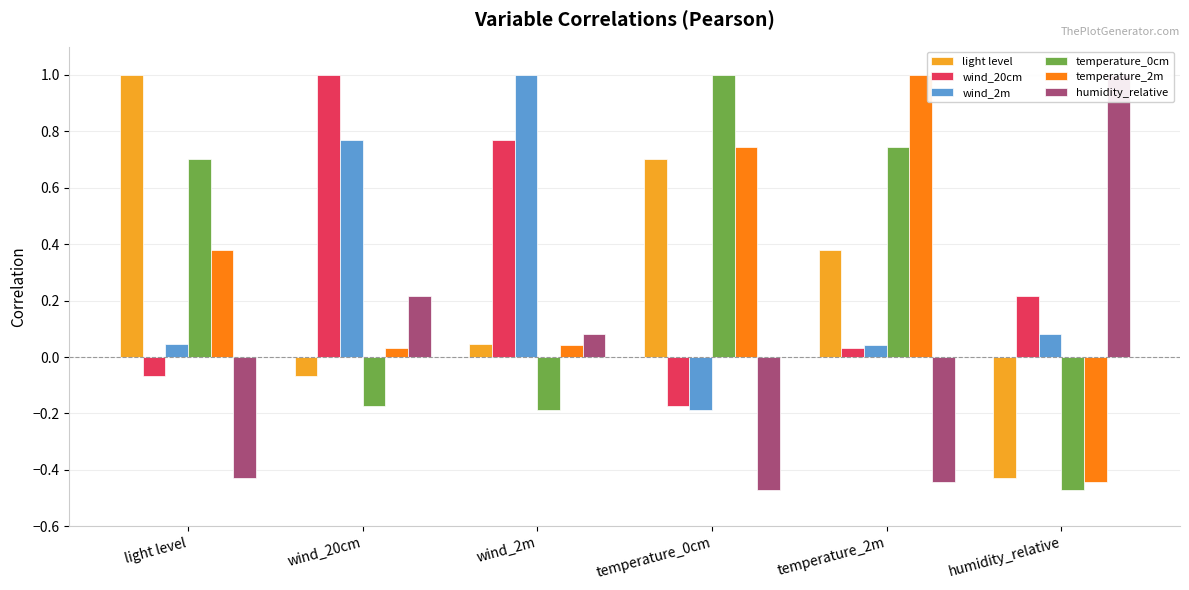

Reading right to left, transcribe all the data shown in this chart.

light level: -0.4	0.4	0.7	0.0	-0.1	1.0
wind_20cm: 0.2	0.0	-0.2	0.8	1.0	-0.1
wind_2m: 0.1	0.0	-0.2	1.0	0.8	0.0
temperature_0cm: -0.5	0.7	1.0	-0.2	-0.2	0.7
temperature_2m: -0.4	1.0	0.7	0.0	0.0	0.4
humidity_relative: 1.0	-0.4	-0.5	0.1	0.2	-0.4